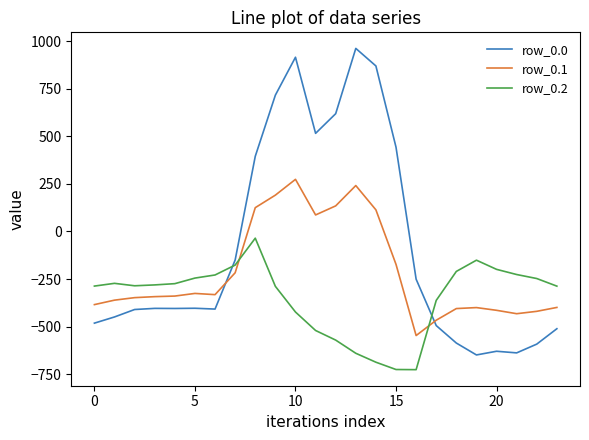

Which series has the largest total across all categories?

row_0.0